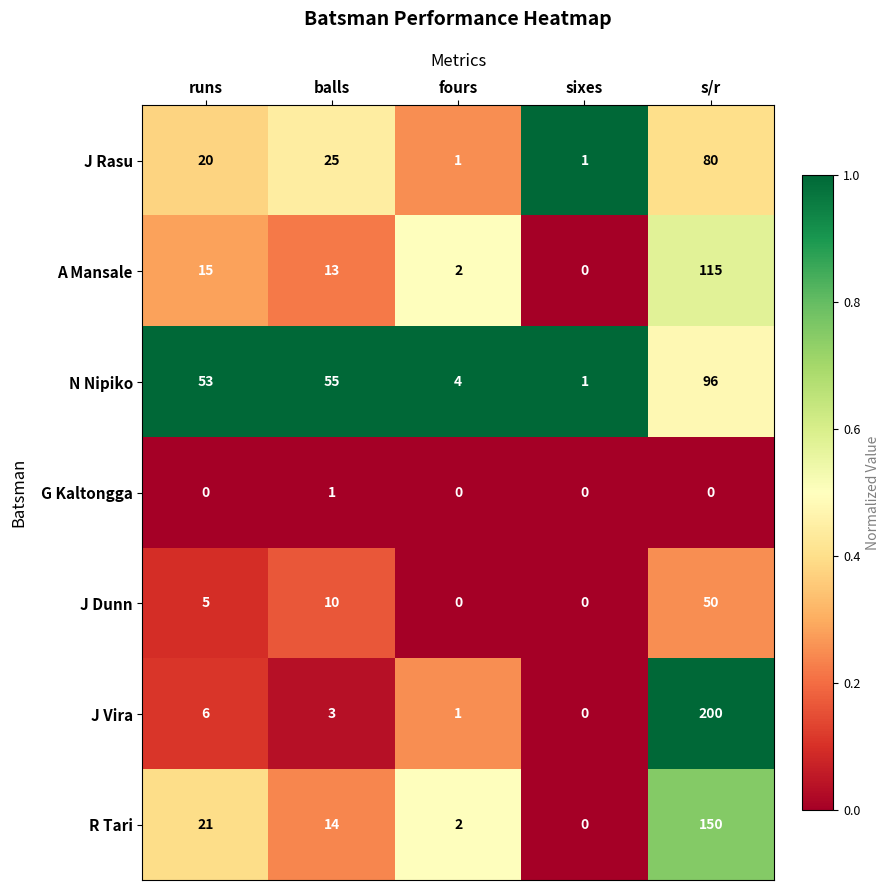

Is it true that N Nipiko equals 1 at fours?

False